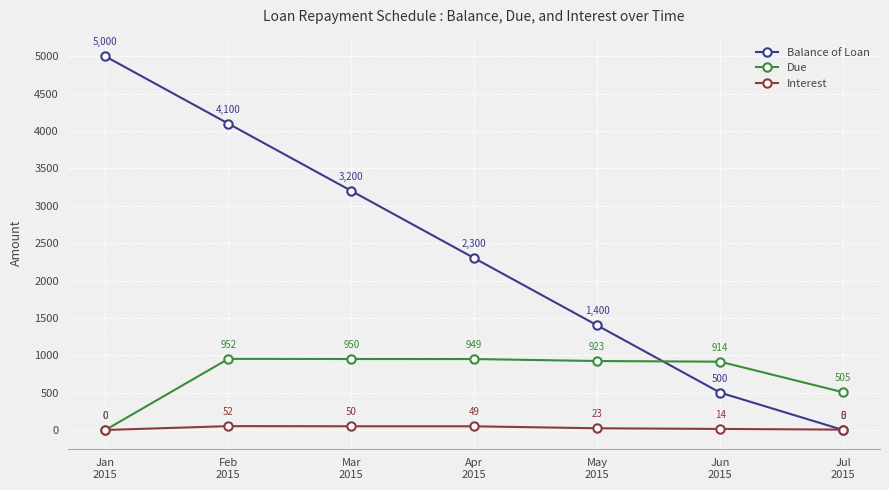

Which series has the largest total across all categories?

Balance of Loan